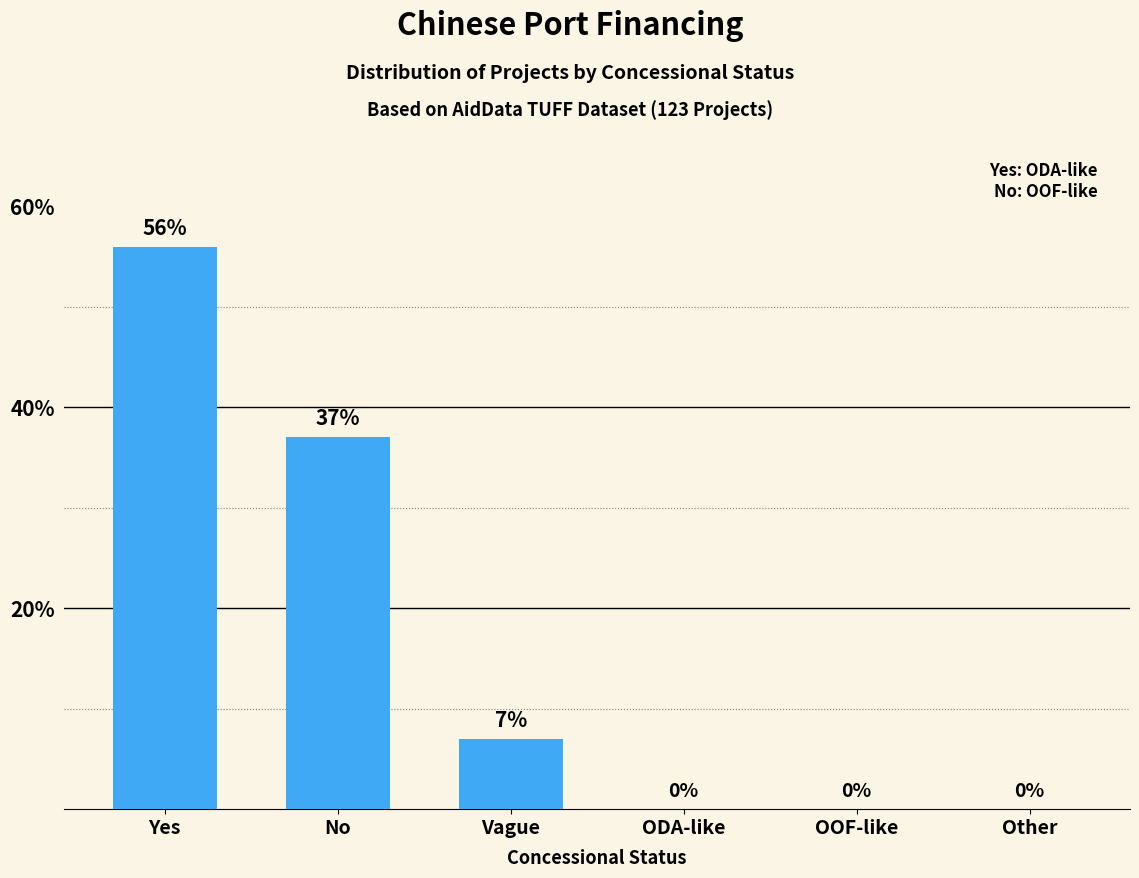

Which label corresponds to the largest value in the chart?

Yes